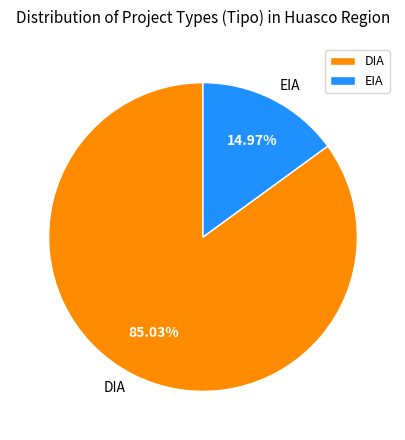

Do EIA and DIA together represent more than half of the pie?

Yes